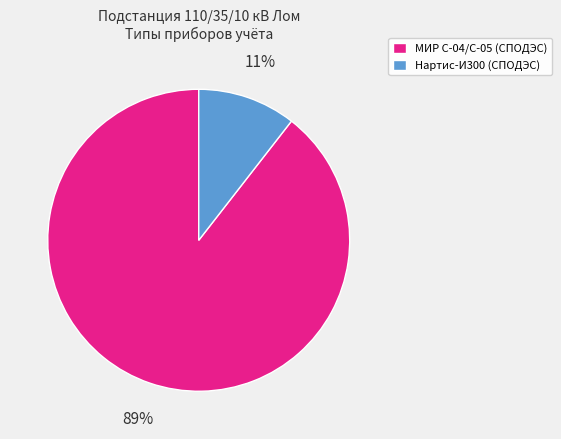

Does Нартис-И300 (СПОДЭС) account for over 50% of the chart?

No